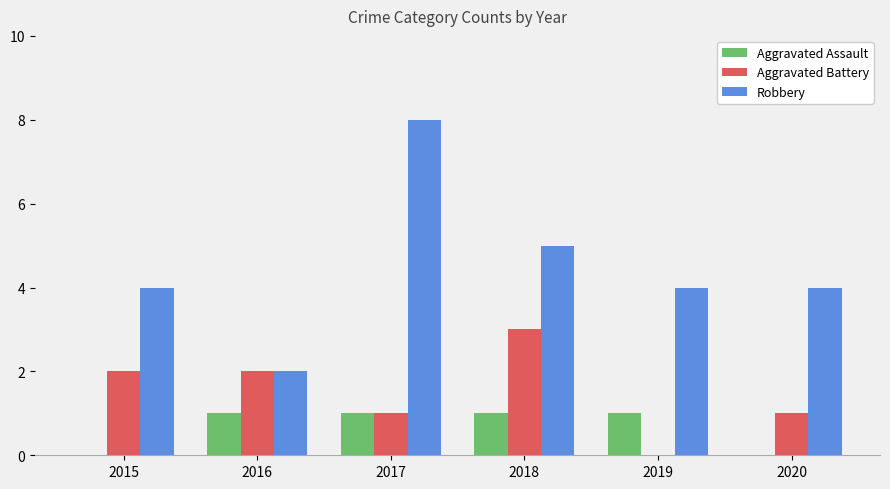

True or false: Aggravated Battery has a value of 3 at 2018.

True